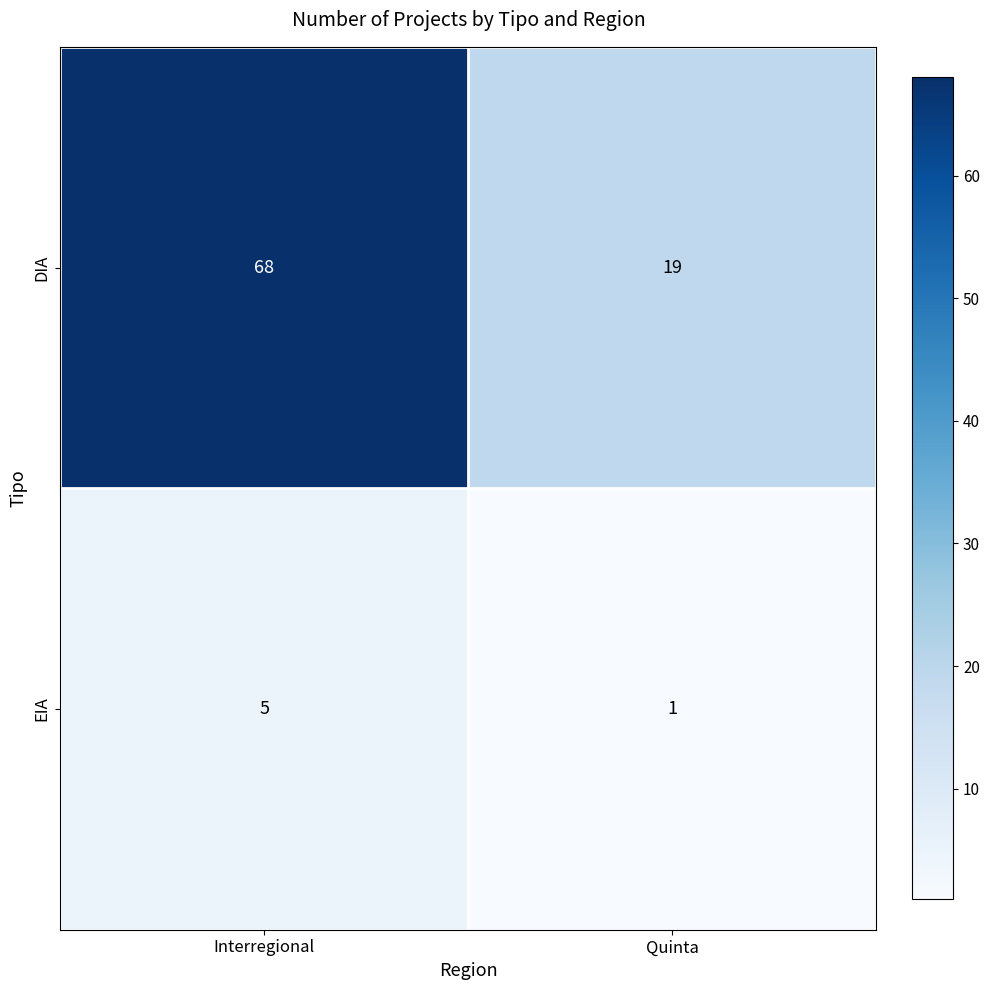

What is the smallest value displayed?

1